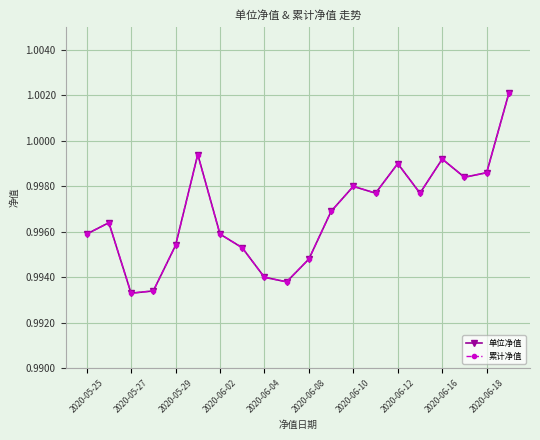

Does the chart have visible grid lines?

Yes